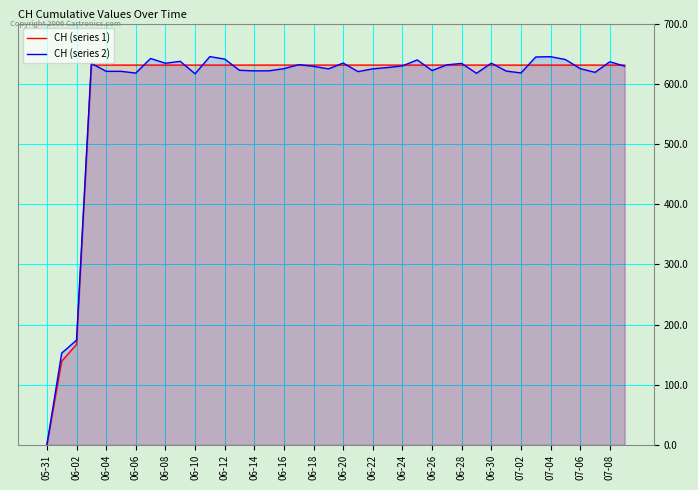

Which series has the widest spread of values?

CH (series 2)